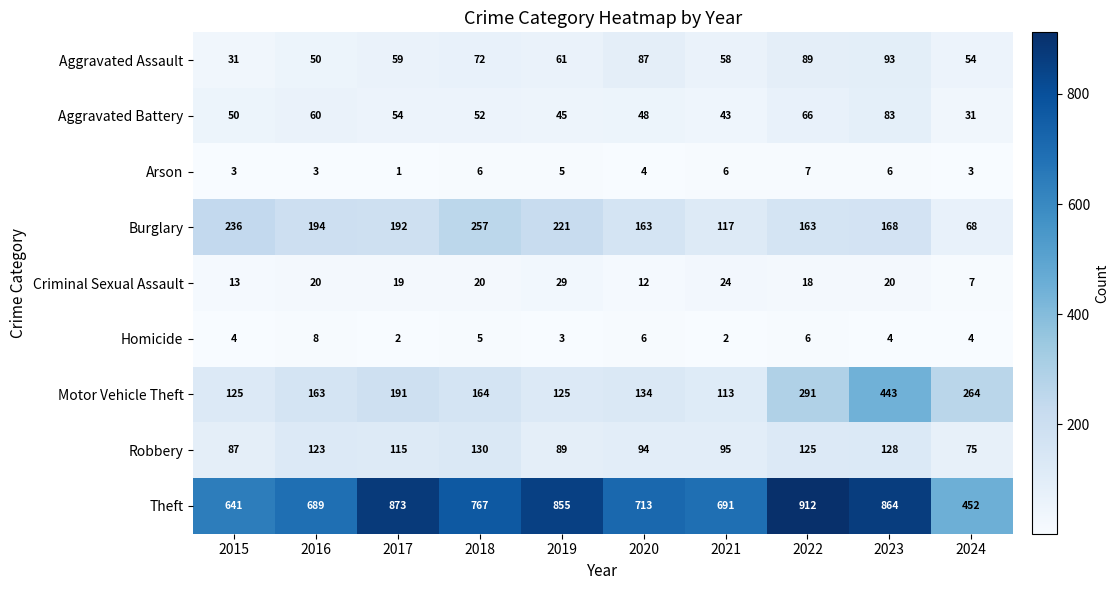

At which label does Burglary first exceed 192?

2015